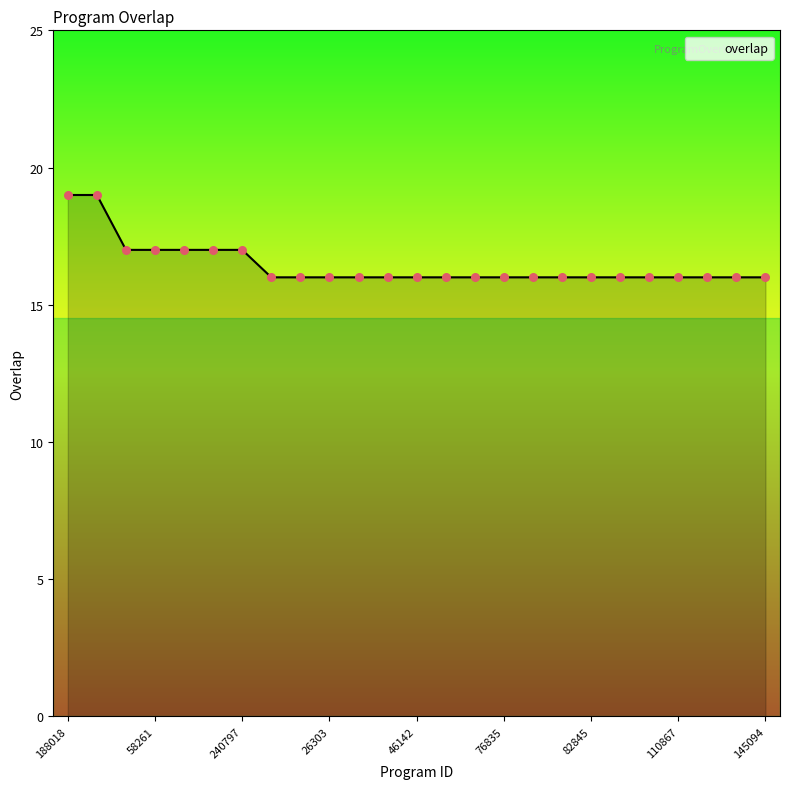

What is the difference between the maximum and minimum values?

3